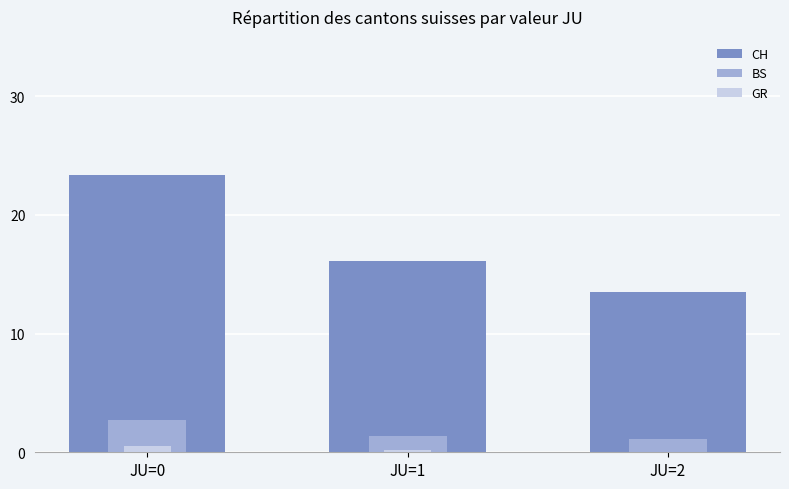

What is the value of the BS bar at the 1st from the left?

2.8